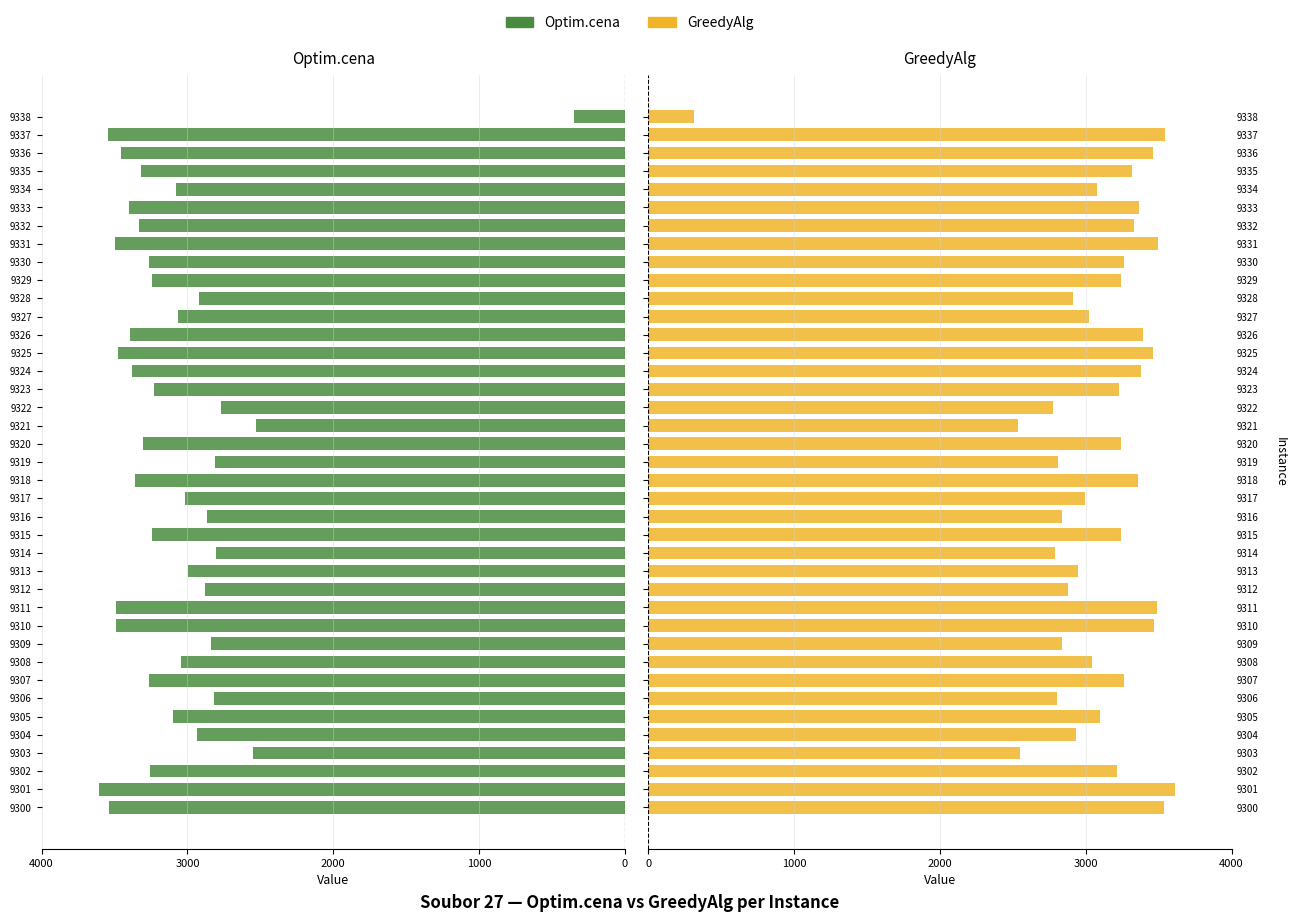

Between 9335 and 9318, which is larger?

9335